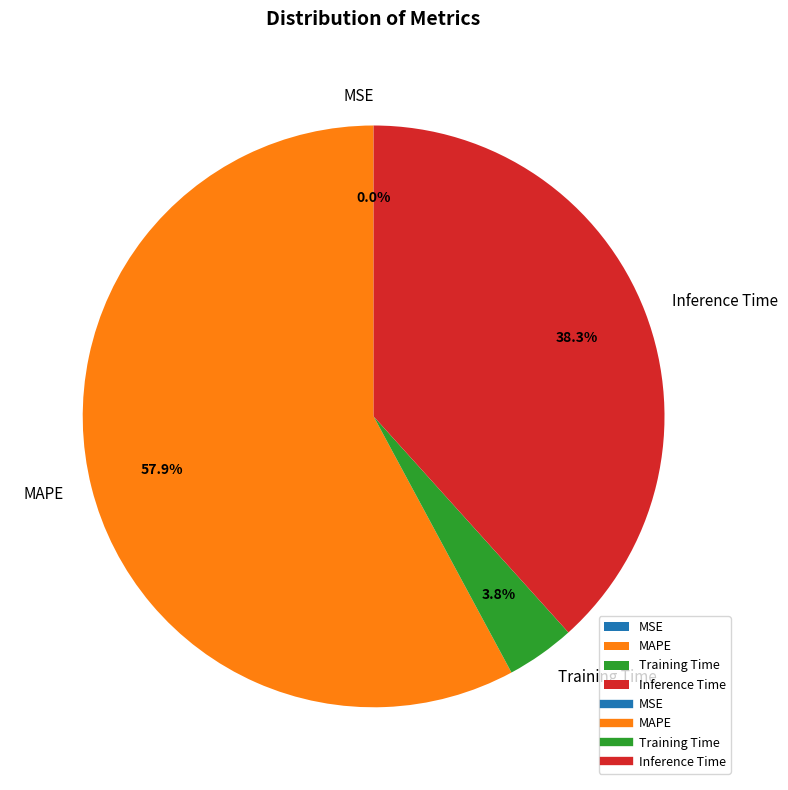

Which slice is the largest?

MAPE